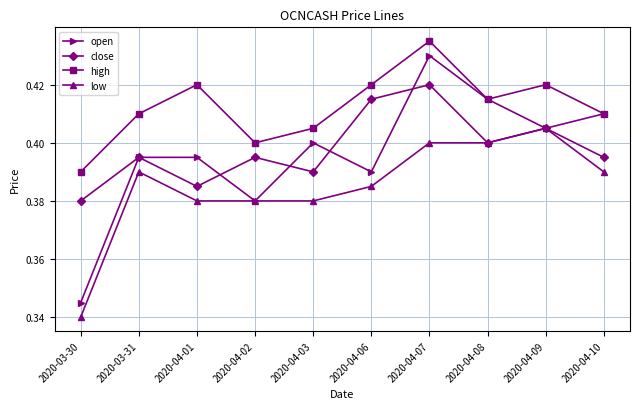

List the series in order of their peak value, lowest first.

low, close, open, high